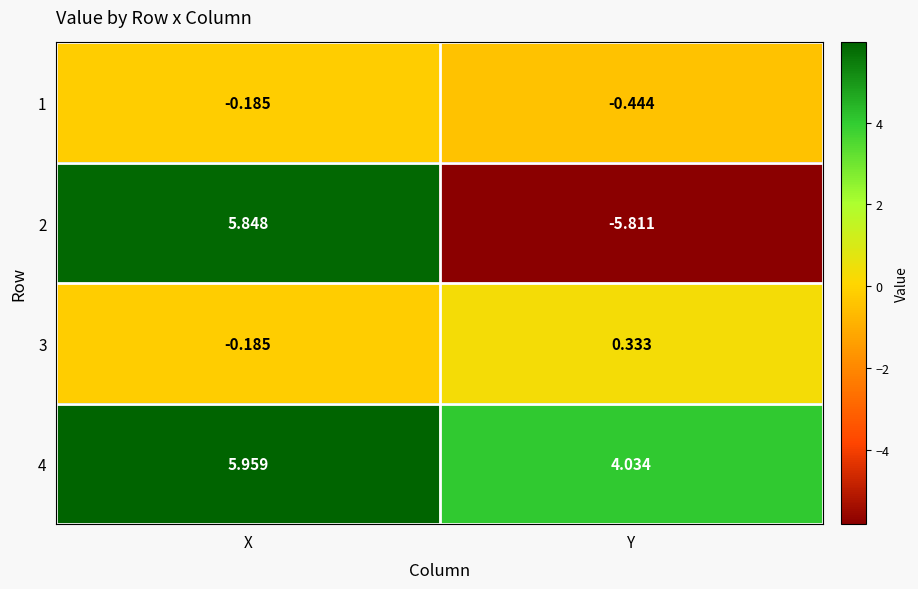

Is the value of 3 at Y greater than the value of 1 at X?

Yes